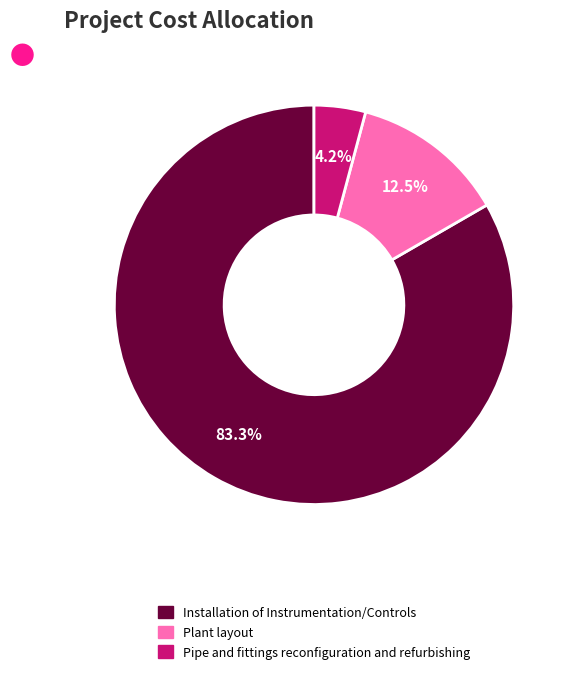

What is the largest slice in the pie chart?

Installation of Instrumentation/Controls